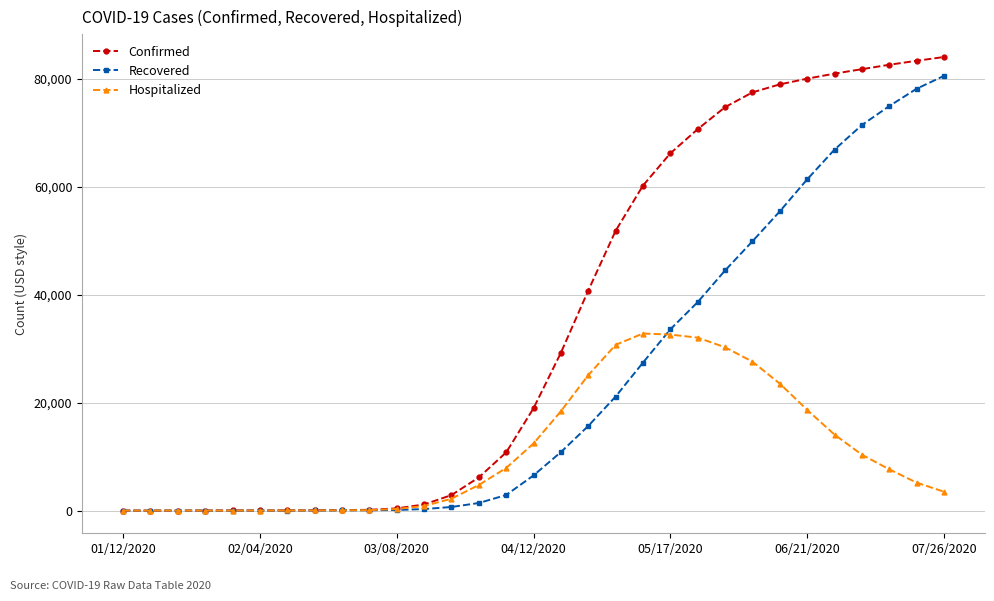

How many distinct data groups are displayed?

3